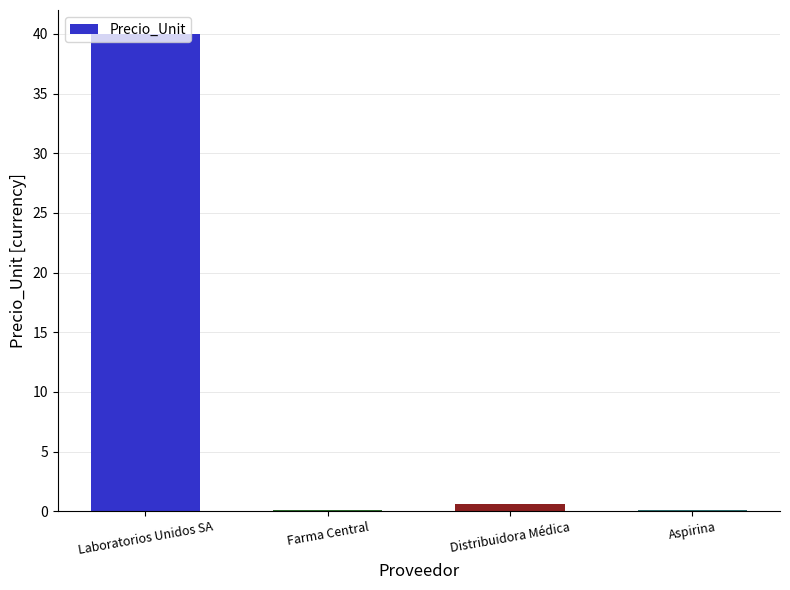

What is the sum of all values?

40.8